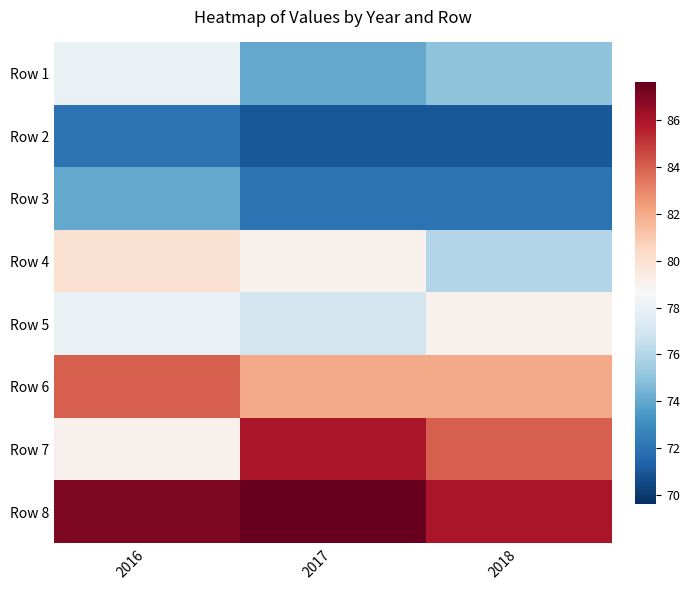

Count the number of data series in this chart.

8